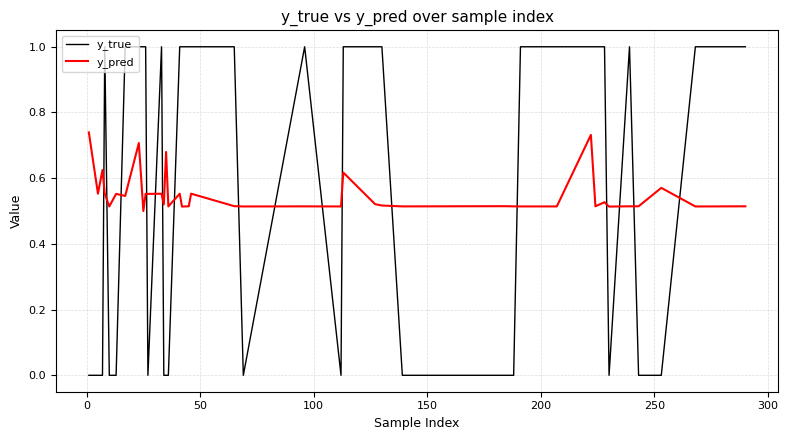

What are all the series names shown in the legend?

y_true, y_pred